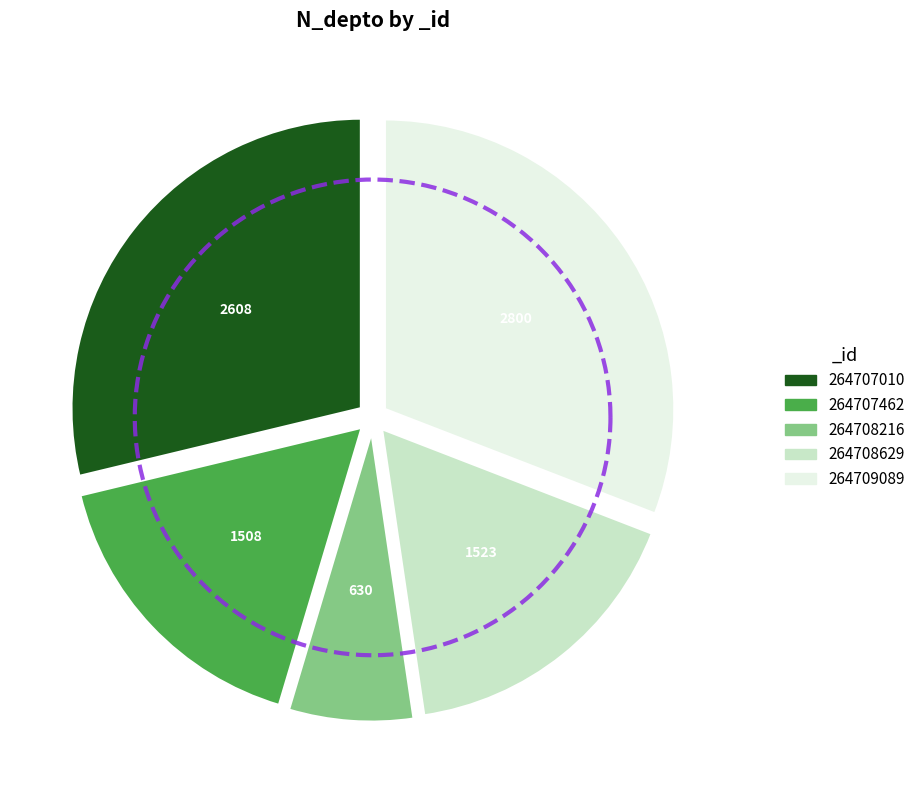

The 264707010 slice represents 22% of the pie. True or false?

False